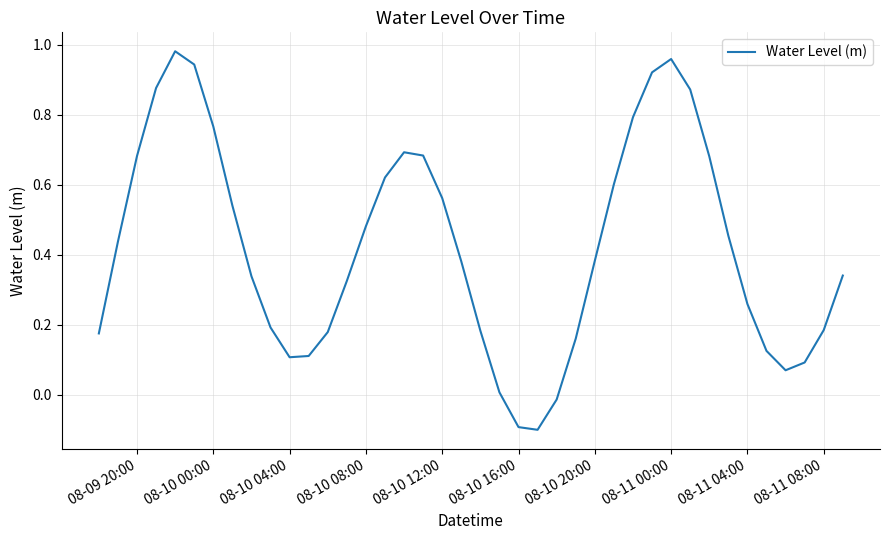

What is the difference between the maximum and minimum values?

1.1